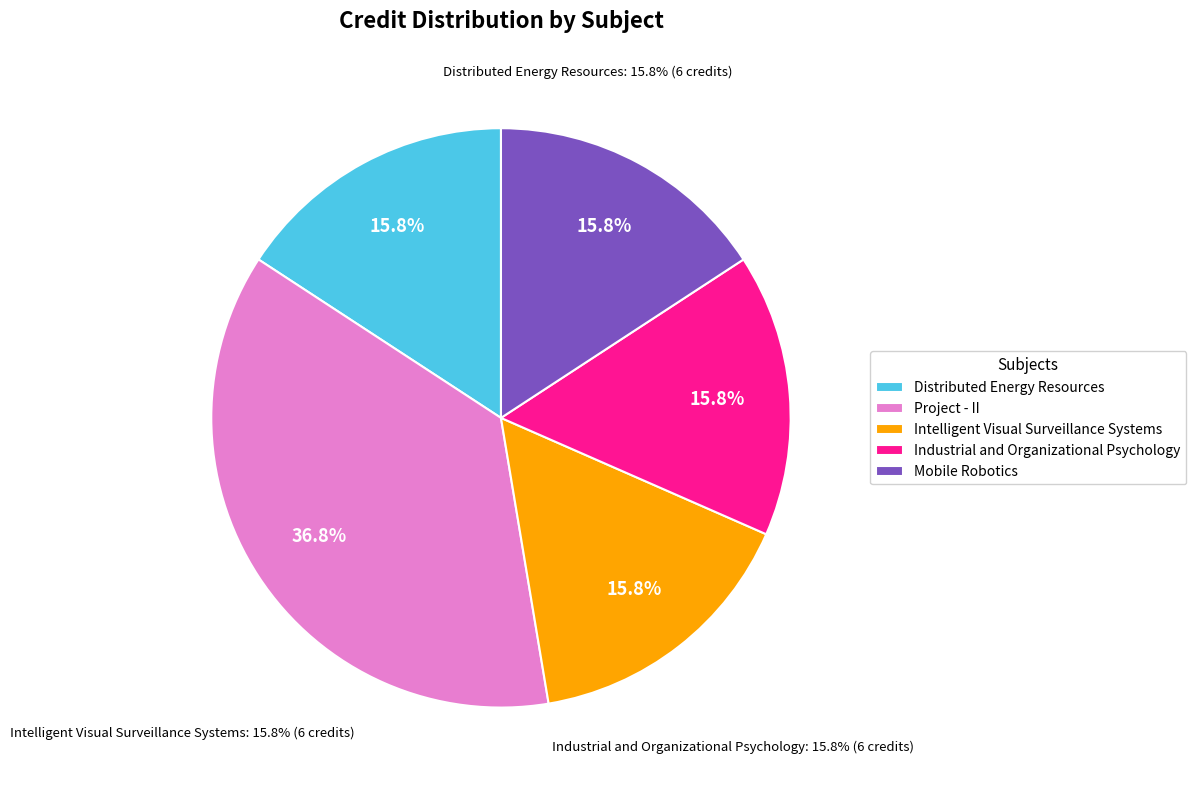

To the nearest percent, what percentage of the pie is Industrial and Organizational Psychology?

16%